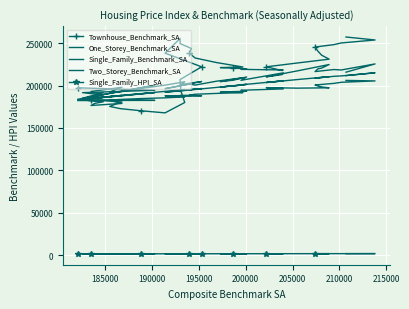

True or false: Single_Family_HPI_SA and Single_Family_Benchmark_SA intersect in this chart.

False